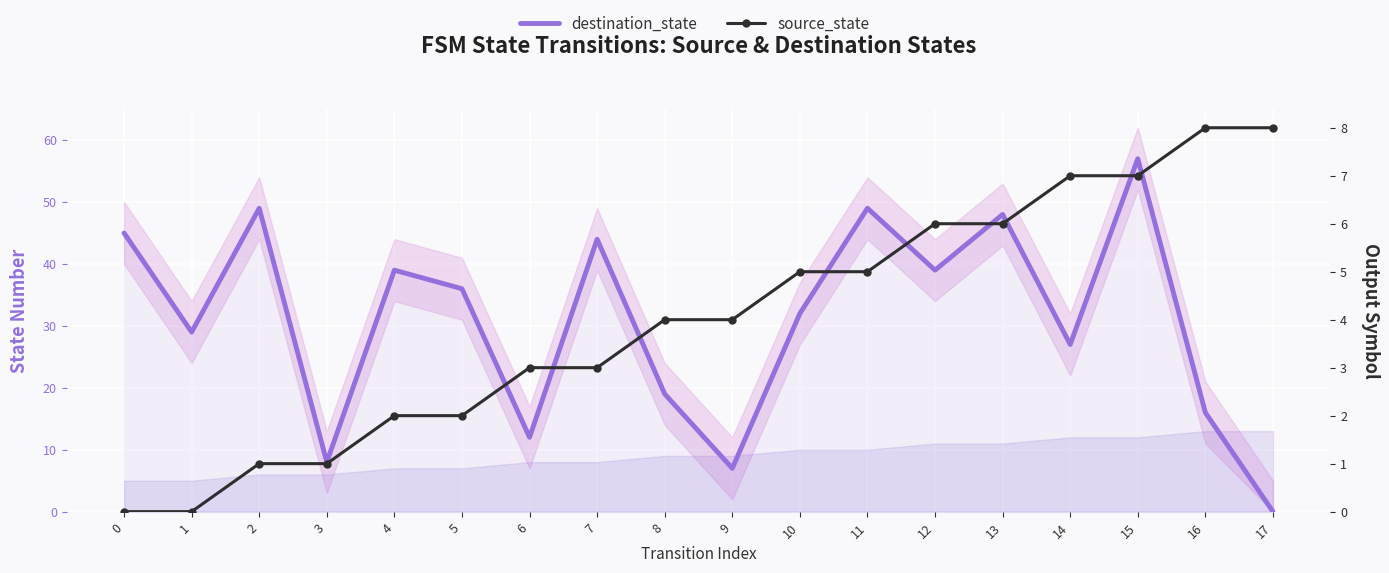

What is the sum of the source_state values at 15 and 4?

9